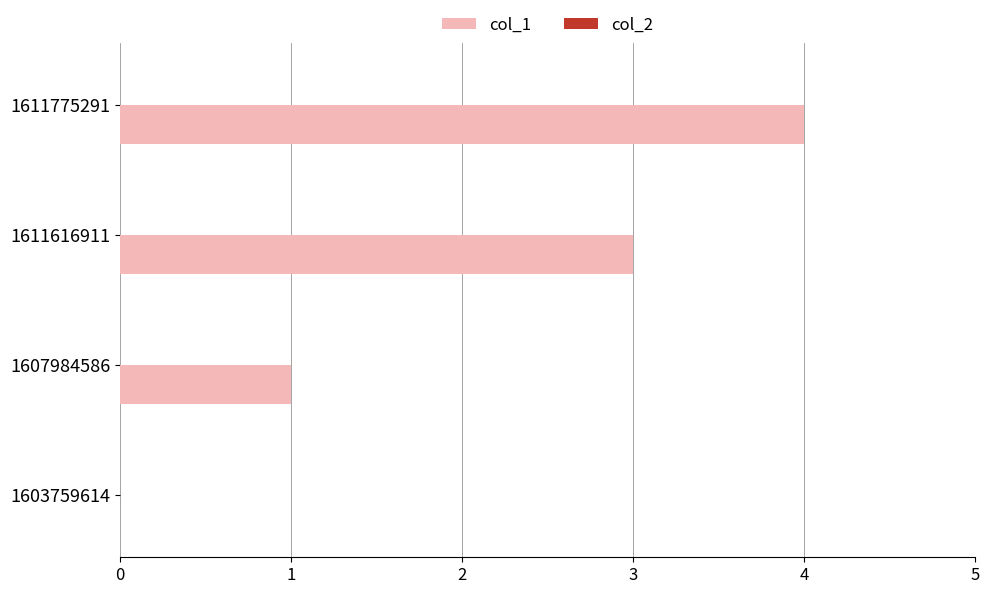

What is the sum of all values?

8